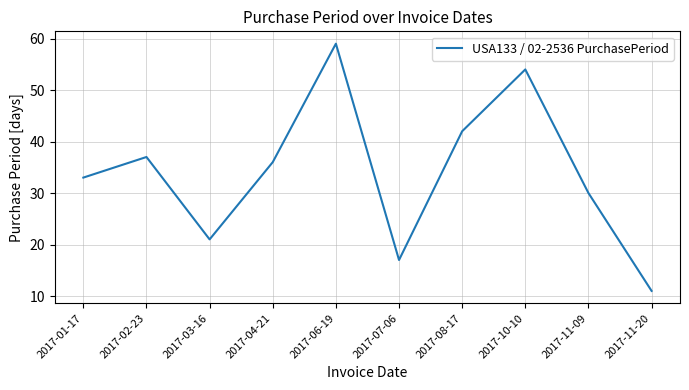

Reading left to right, list all the values displayed in this chart.

33	37	21	36	59	17	42	54	30	11